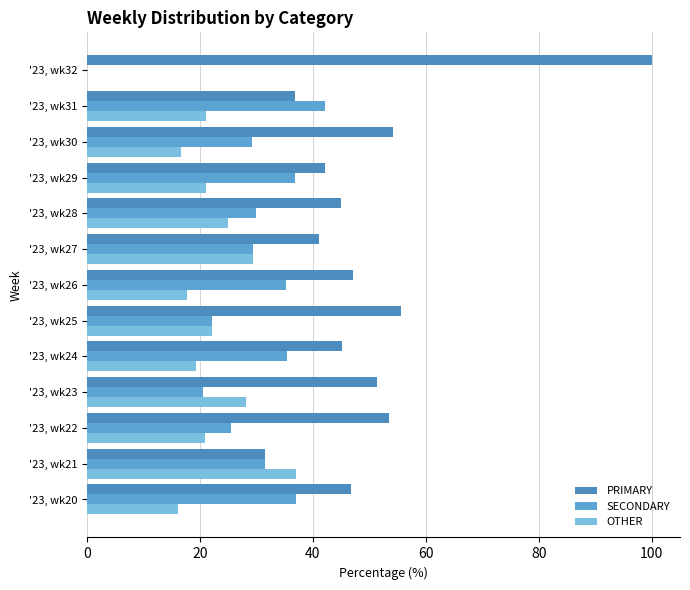

How many positive values does the OTHER series have?

12